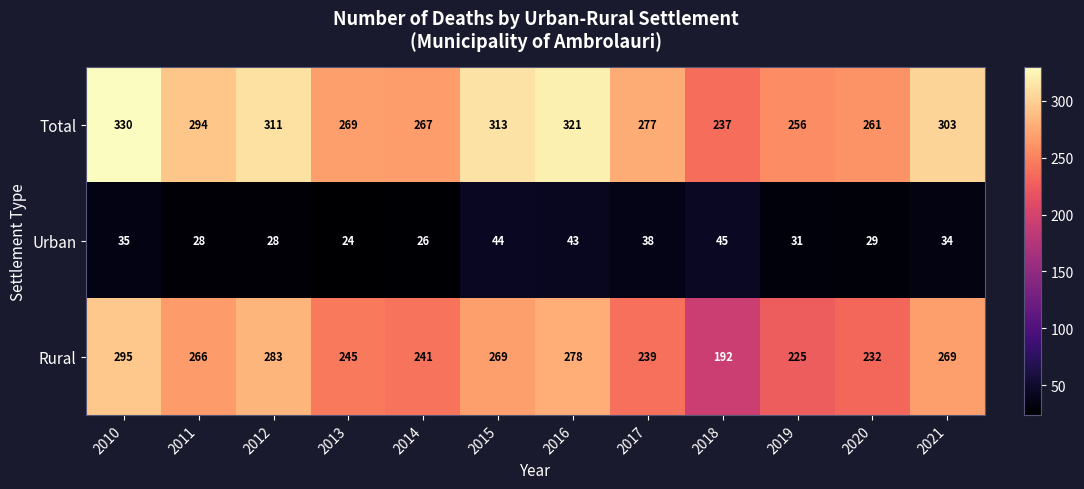

Is it true that Urban equals 24 at 2013?

True